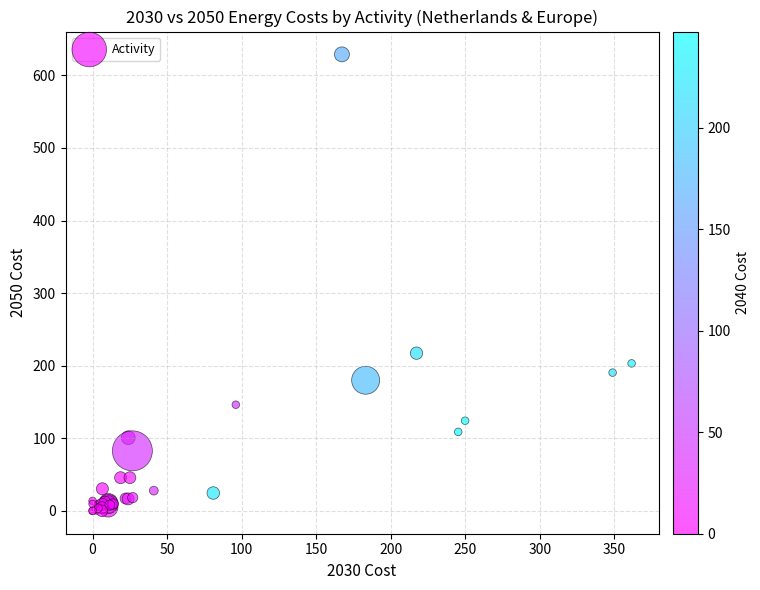

What Y value in the scatter plot is closest to 314?

217.3